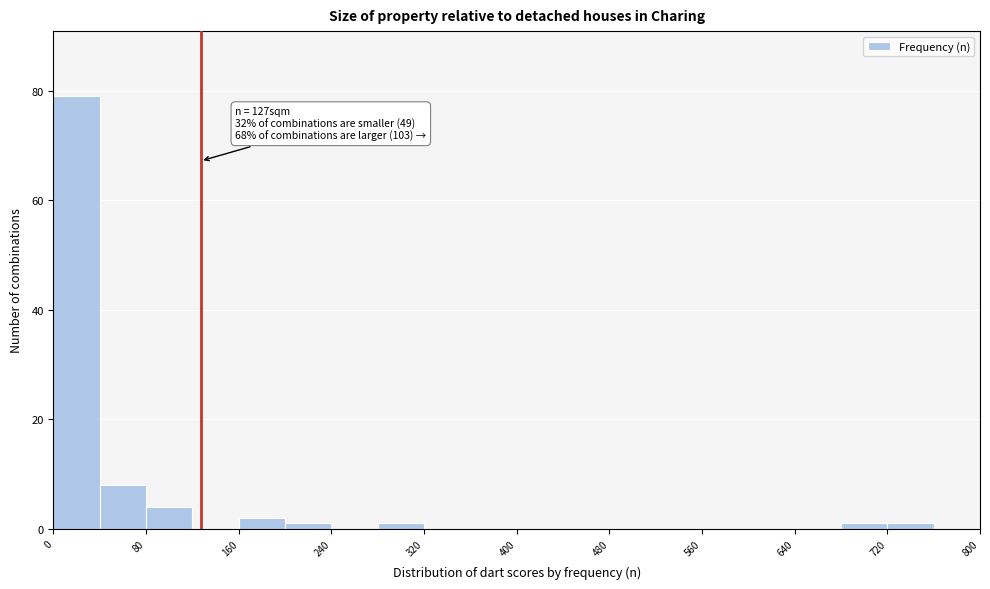

Which range on the x-axis has the tallest bar?

0 to 40